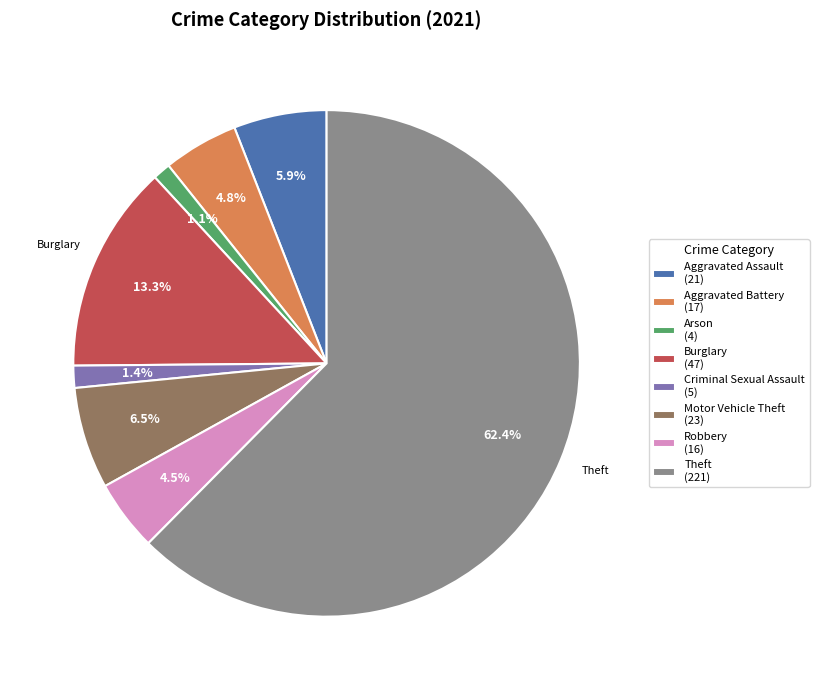

Do Criminal Sexual Assault (5) and Aggravated Assault (21) together represent more than half of the pie?

No